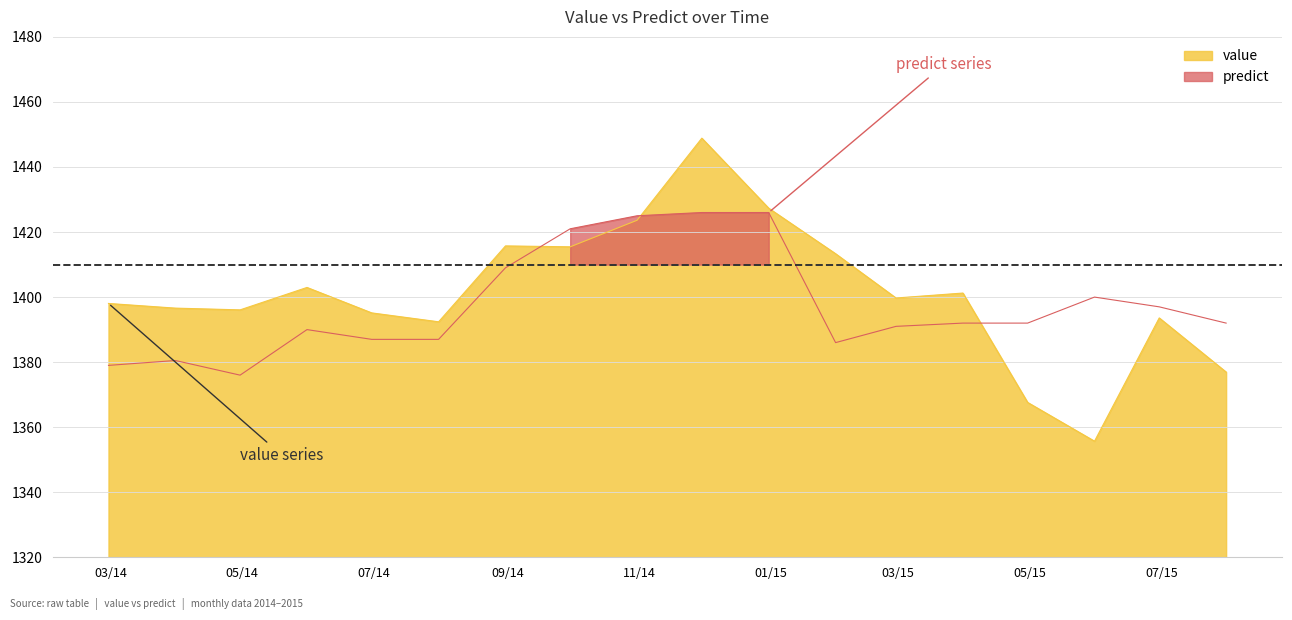

How many values in the value series exceed 1399?

9